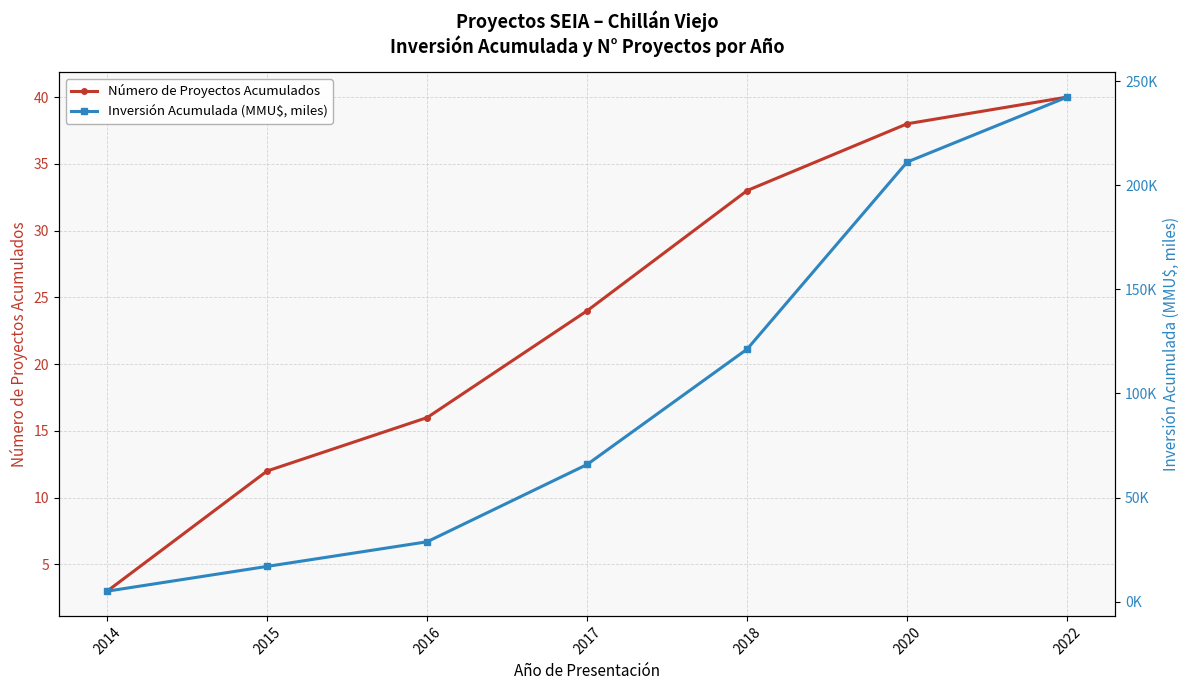

What is the difference between the highest and lowest values at 2022?

202.3